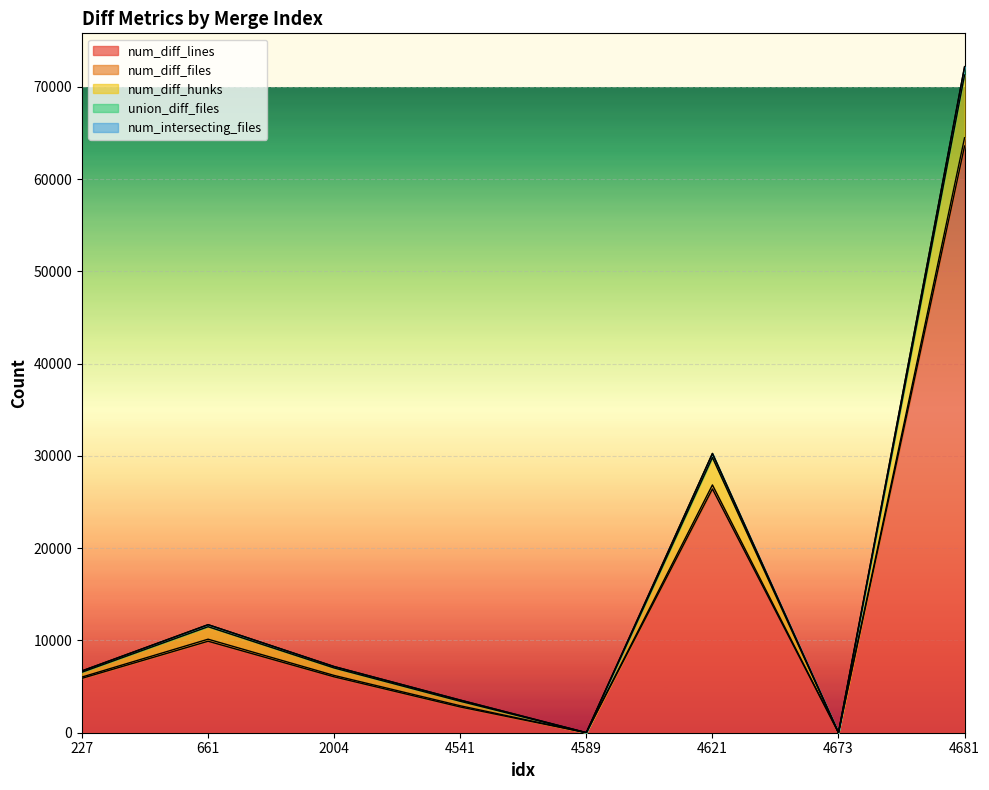

What is the maximum value for num_diff_lines?

63583